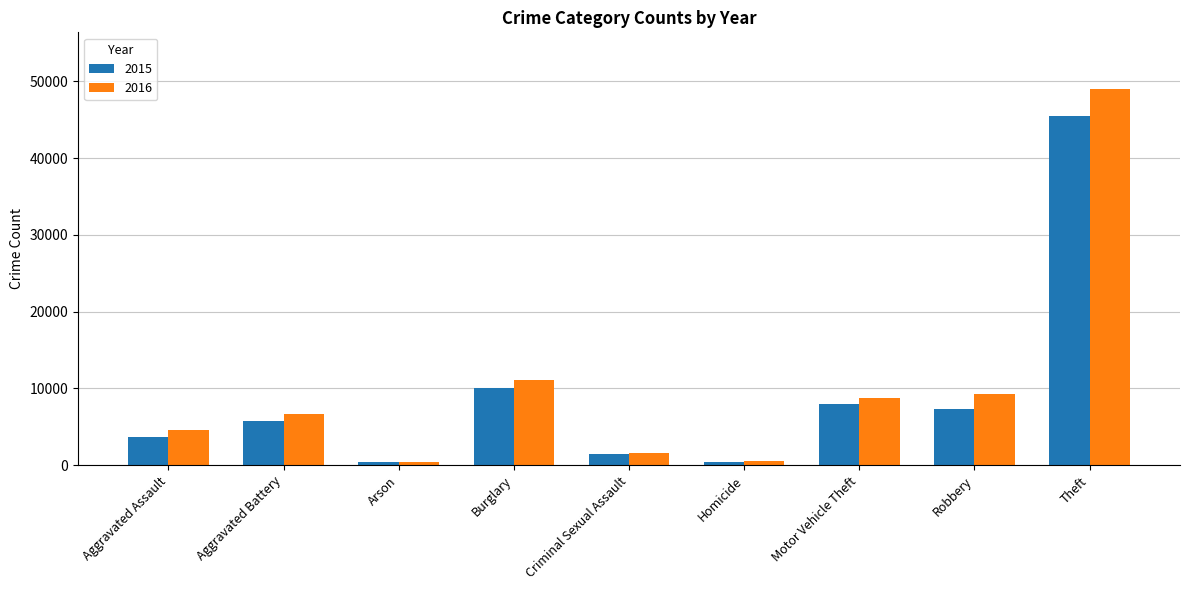

The value of 2015 at Burglary is 10011. True or false?

True